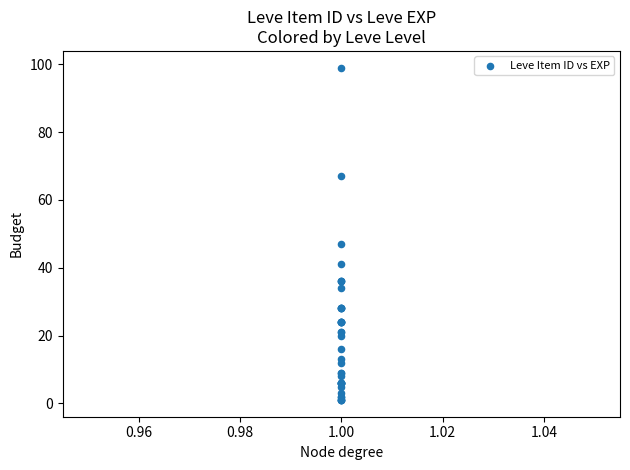

What Y value in the scatter plot is closest to 50?

47